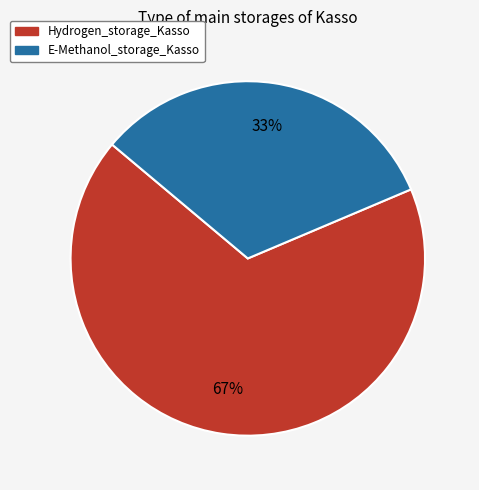

Rank the categories by value from lowest to highest.

E-Methanol_storage_Kasso, Hydrogen_storage_Kasso